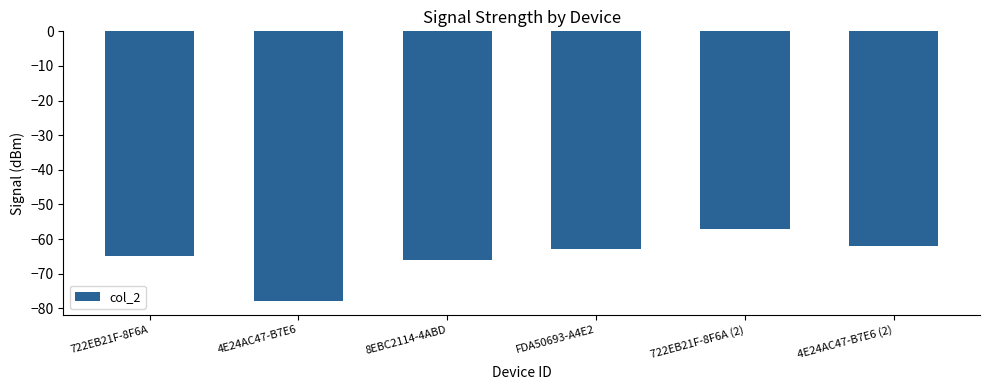

Reading left to right, transcribe all the data shown in this chart.

-65	-78	-66	-63	-57	-62